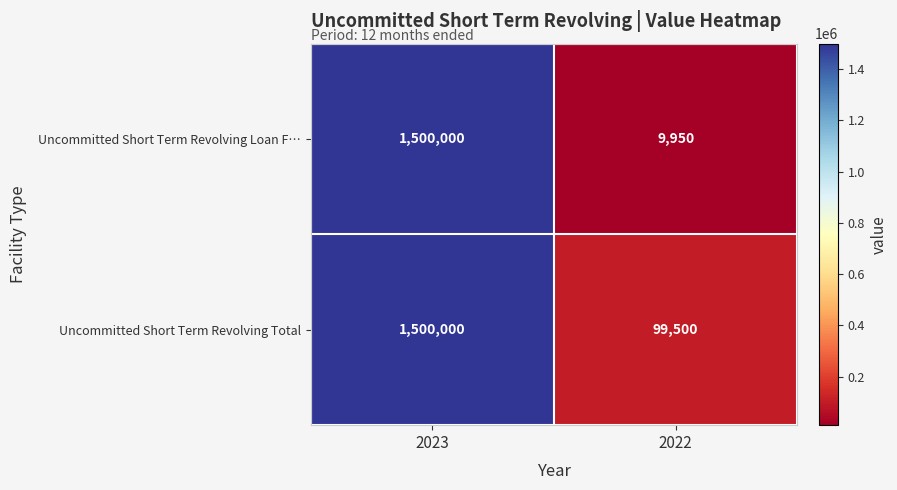

Count the number of categories in the chart.

2